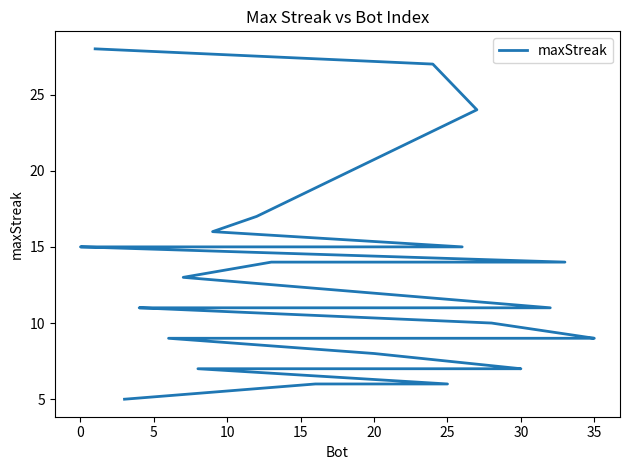

What is the average value?

12